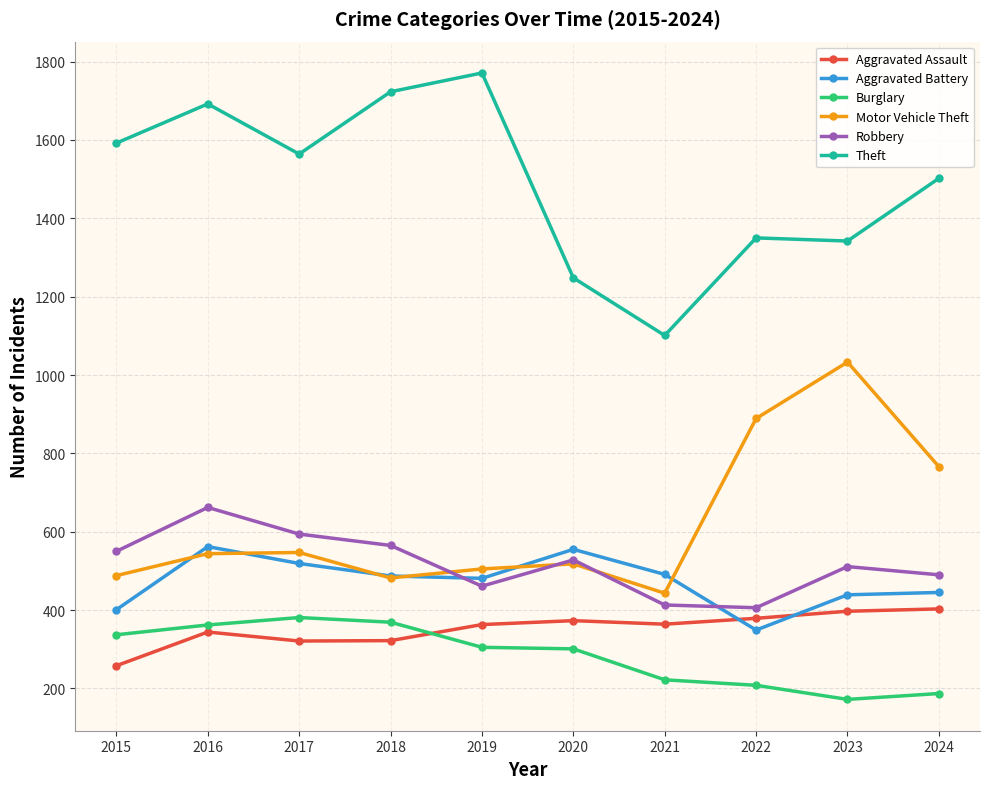

What is the value of the Burglary point at the 7th from the left?

222